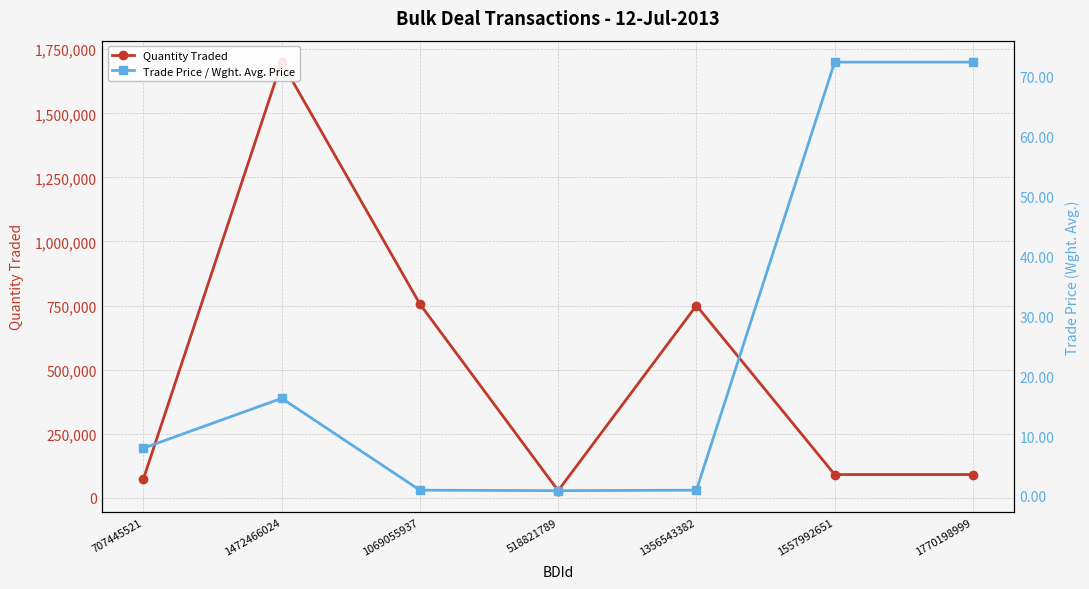

Is the value of Trade Price / Wght. Avg. Price at 1069055937 greater than the value of Quantity Traded at 1356543382?

No